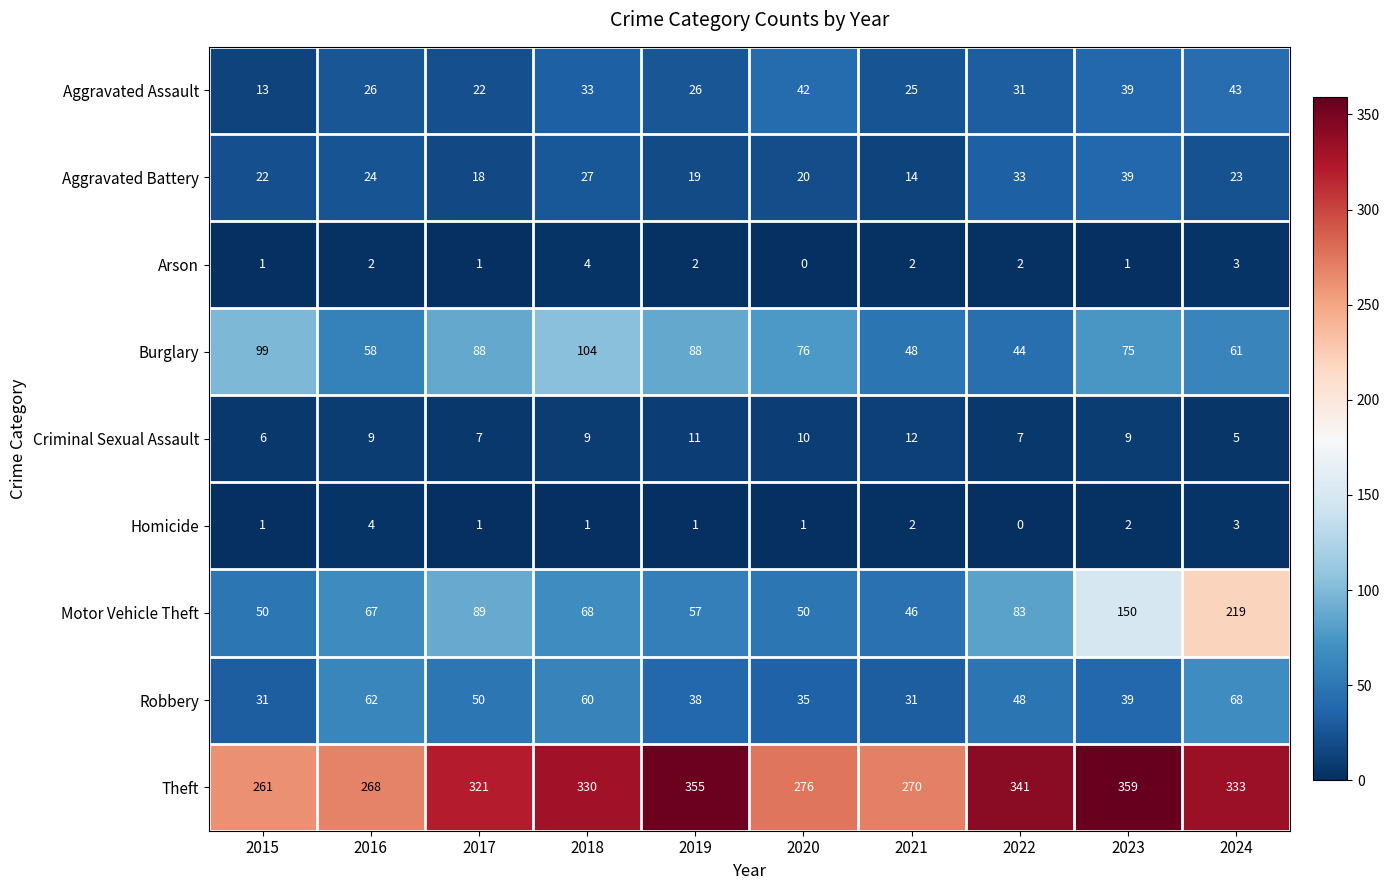

At how many categories does at least one series exceed 245?

10